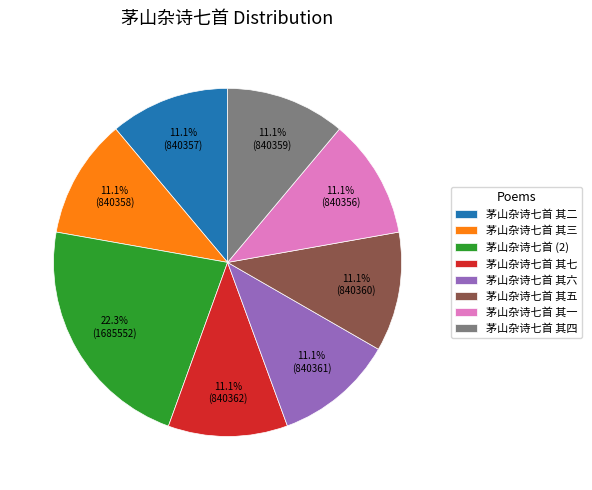

Is it true that 茅山杂诗七首 其四 is 2% of the pie?

False